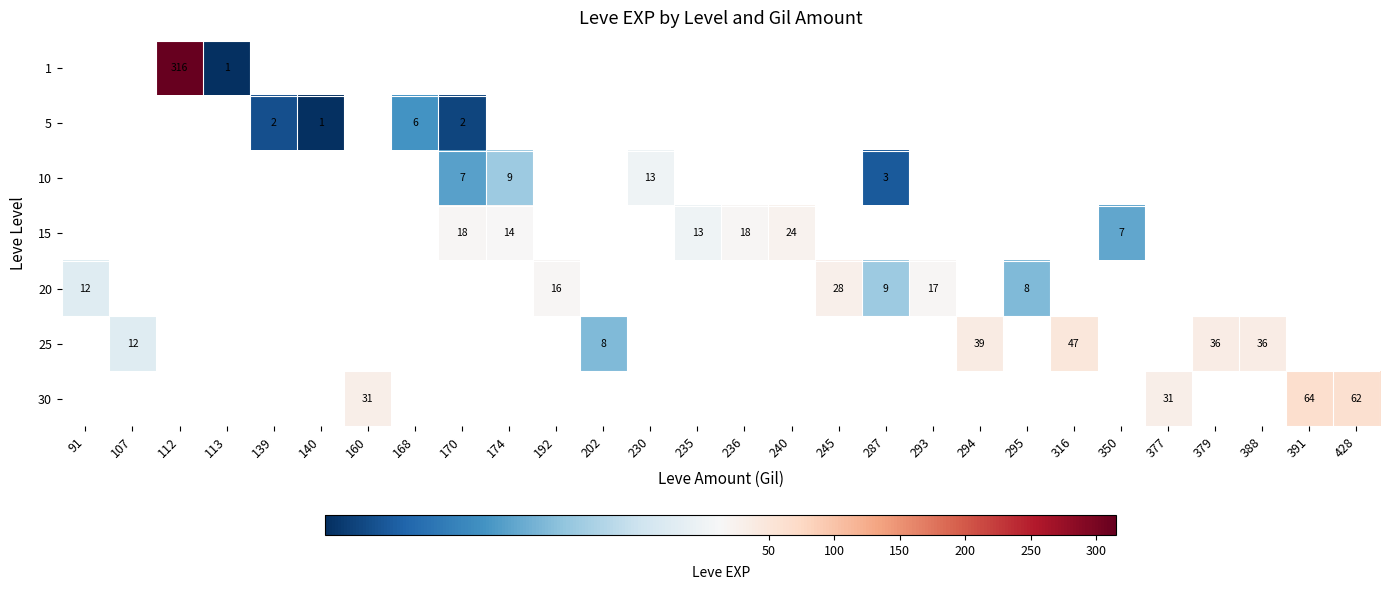

True or false: 30 has a value of 11.6 at 377.

False